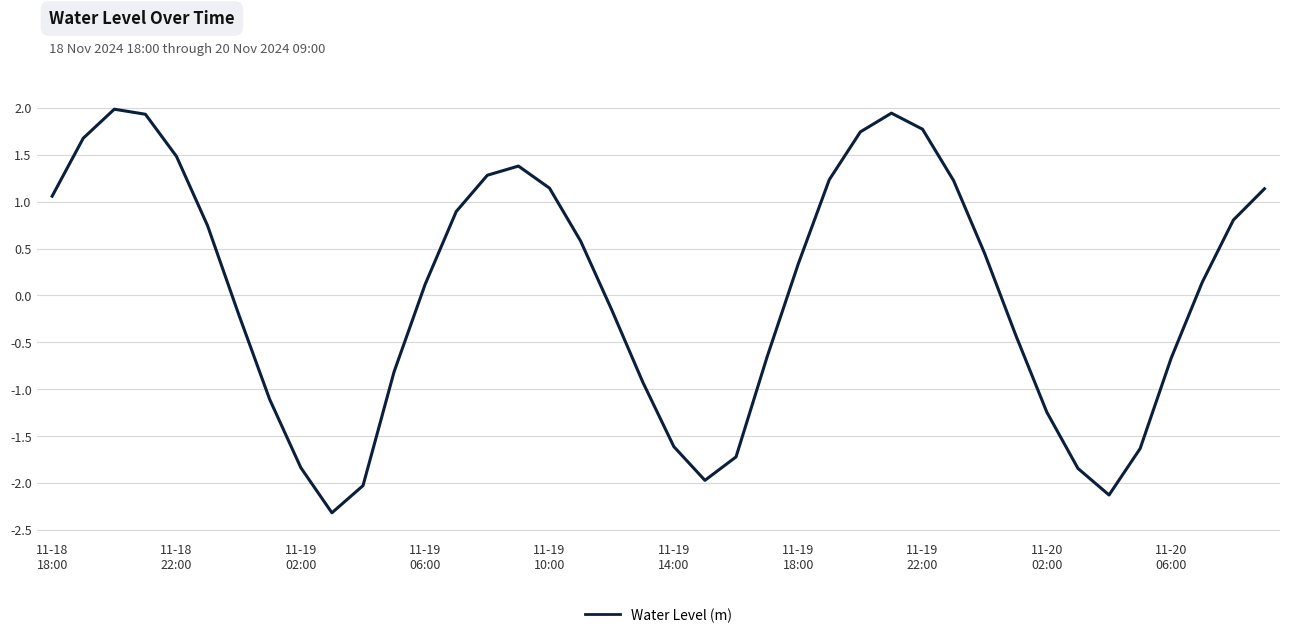

True or false: there are more than 1 points higher than both neighbors.

True